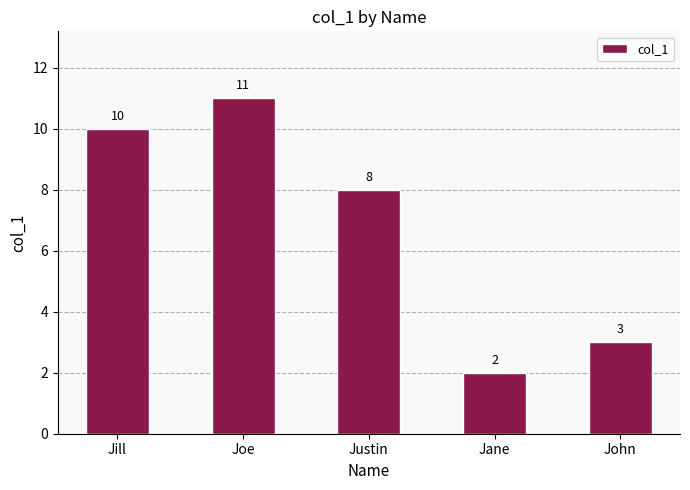

How many bars are there in total?

5